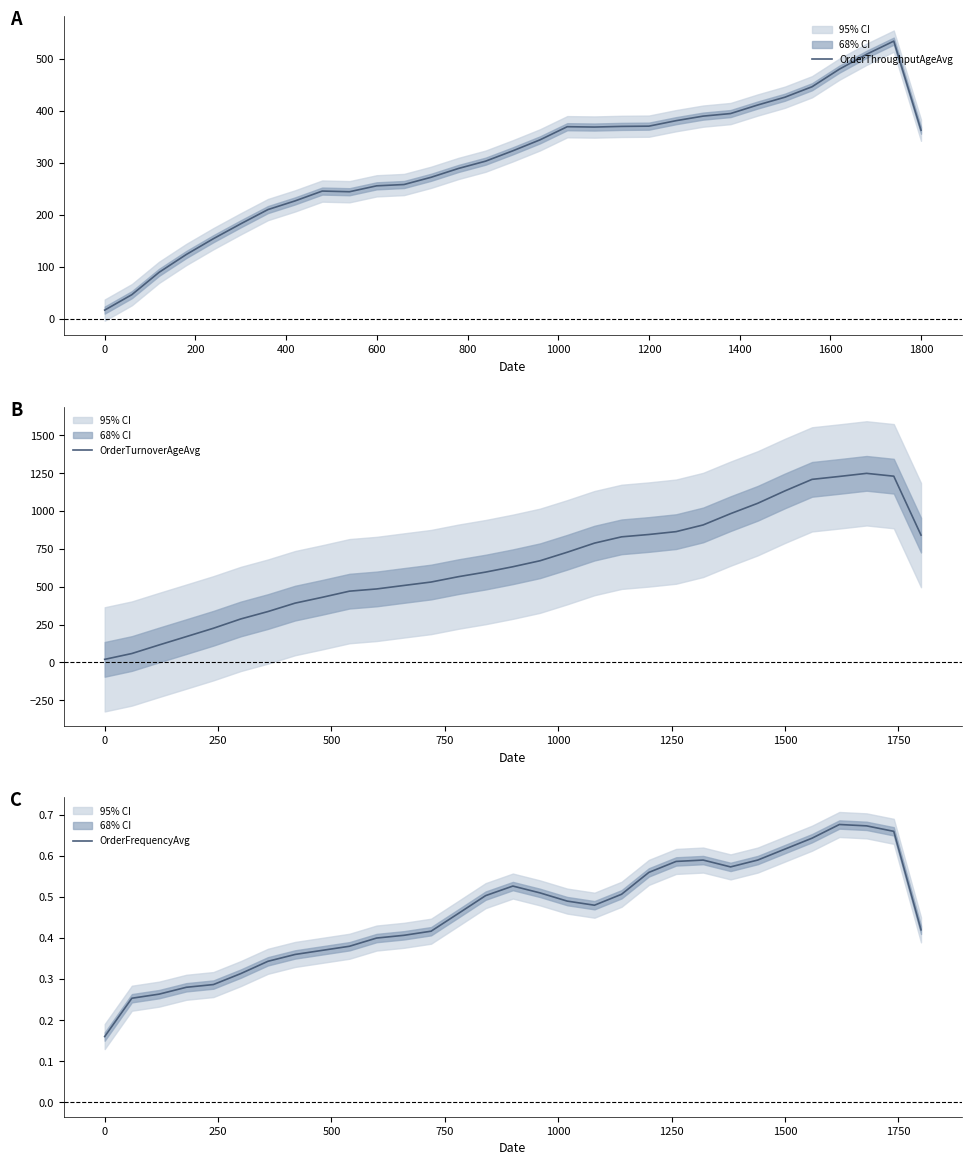

What is the lowest value of the OrderThroughputAgeAvg series?

17.0